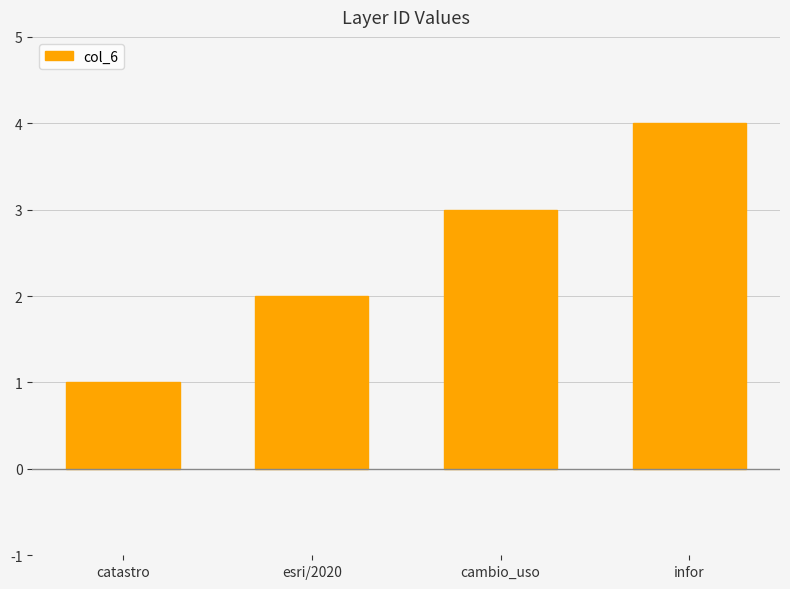

Which has a higher value, infor or cambio_uso?

infor